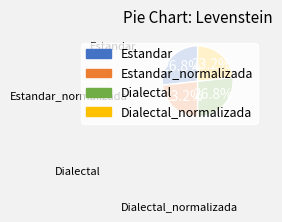

What percentage is NOT represented by Dialectal_normalizada?

76.8%